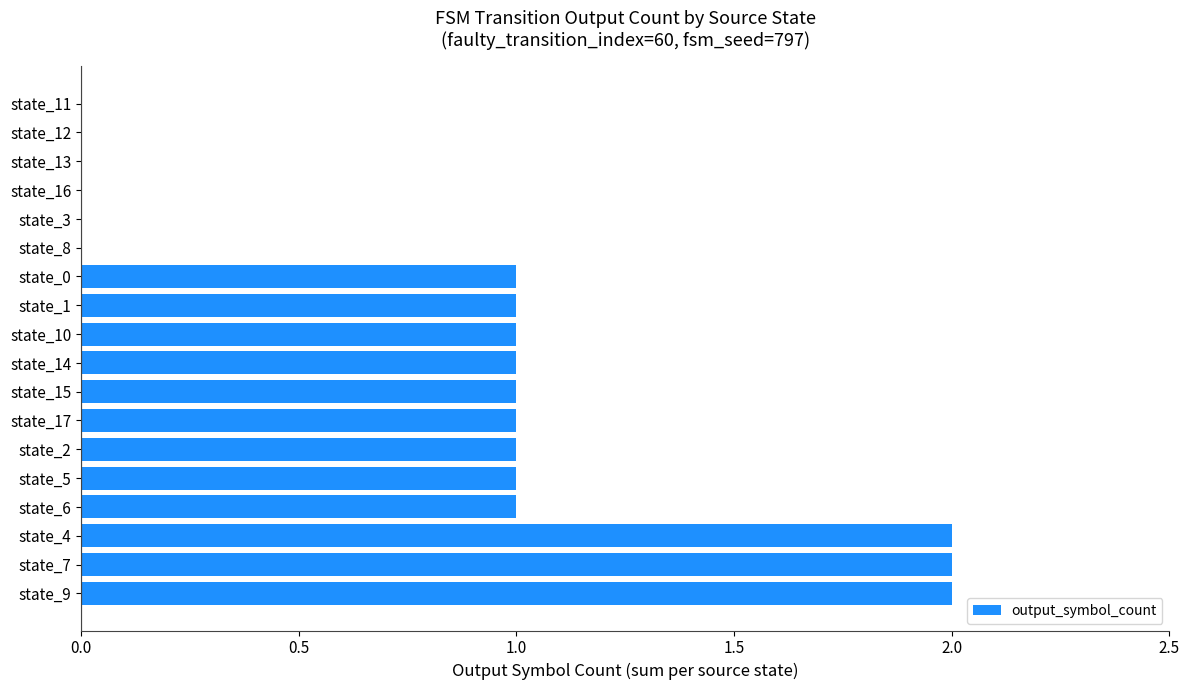

How many distinct data groups are displayed?

1